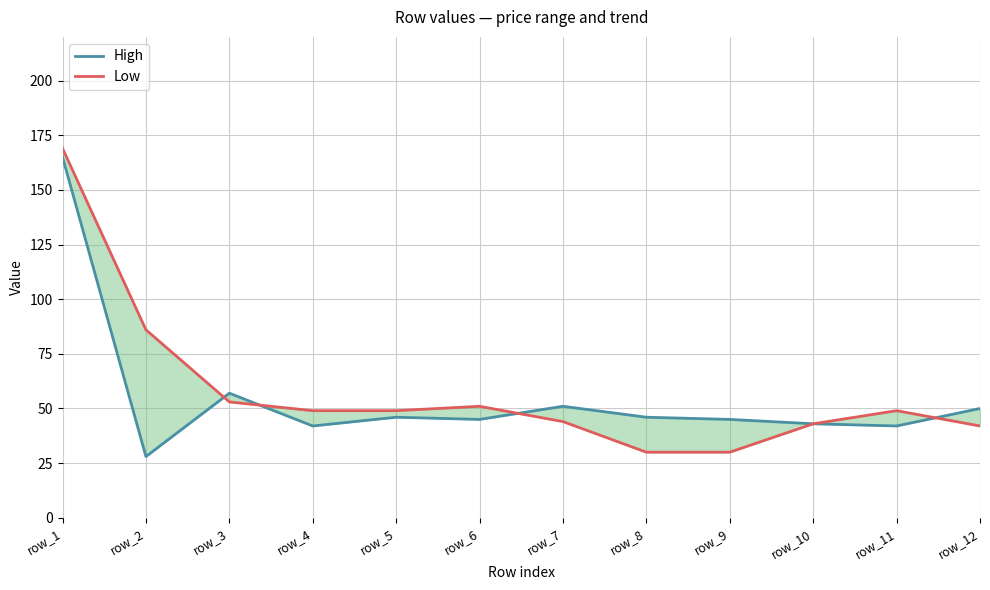

What value does the Low series have at row_7, to the nearest 10?

40